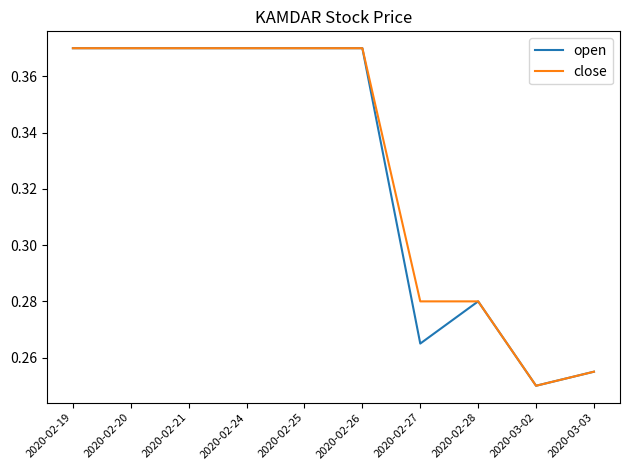

Is it true that open equals 0.2 at 2020-02-25?

False